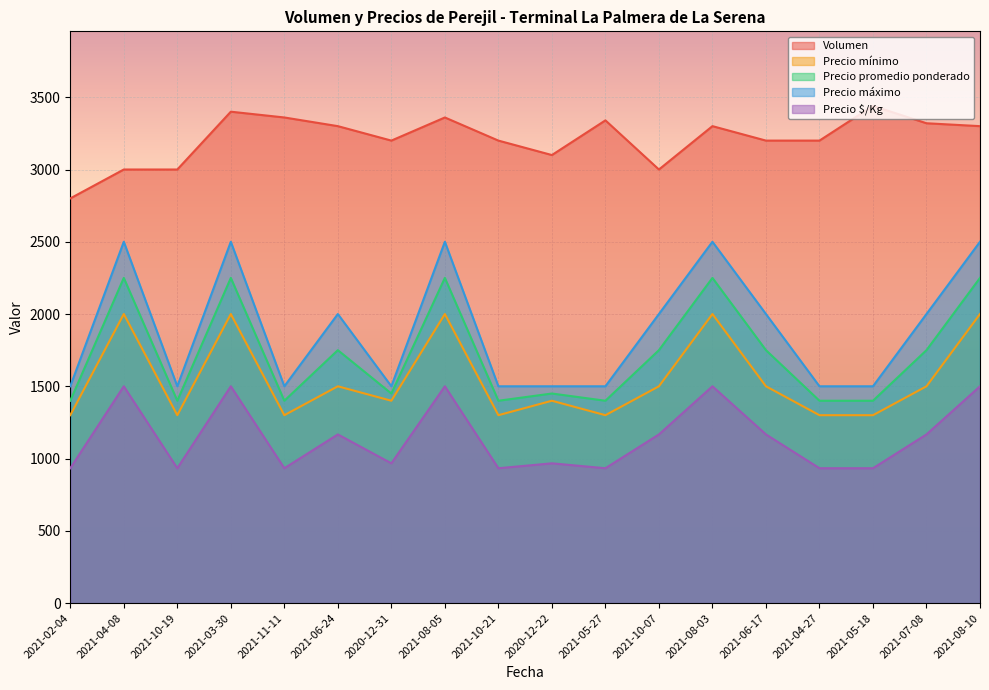

True or false: Precio promedio ponderado and Precio máximo cross at least once.

False